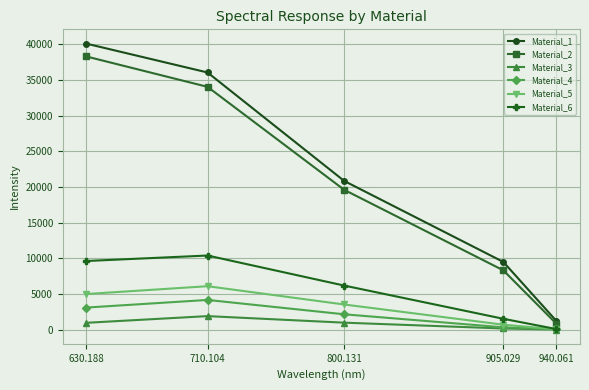

Which series has the largest total across all categories?

Material_1